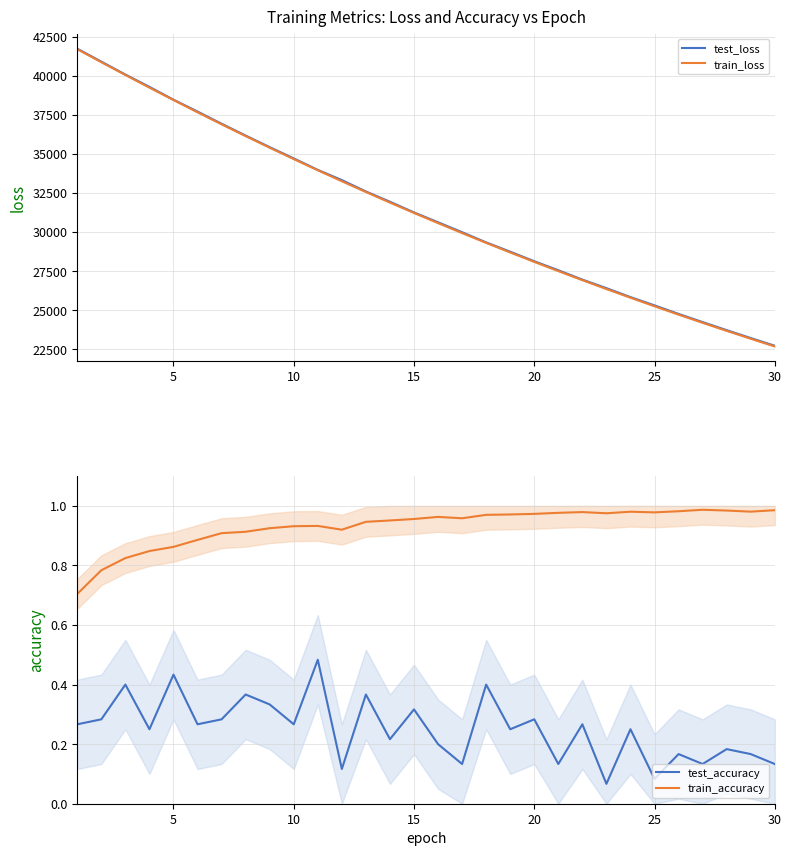

True or false: test_loss and train_loss intersect in this chart.

False